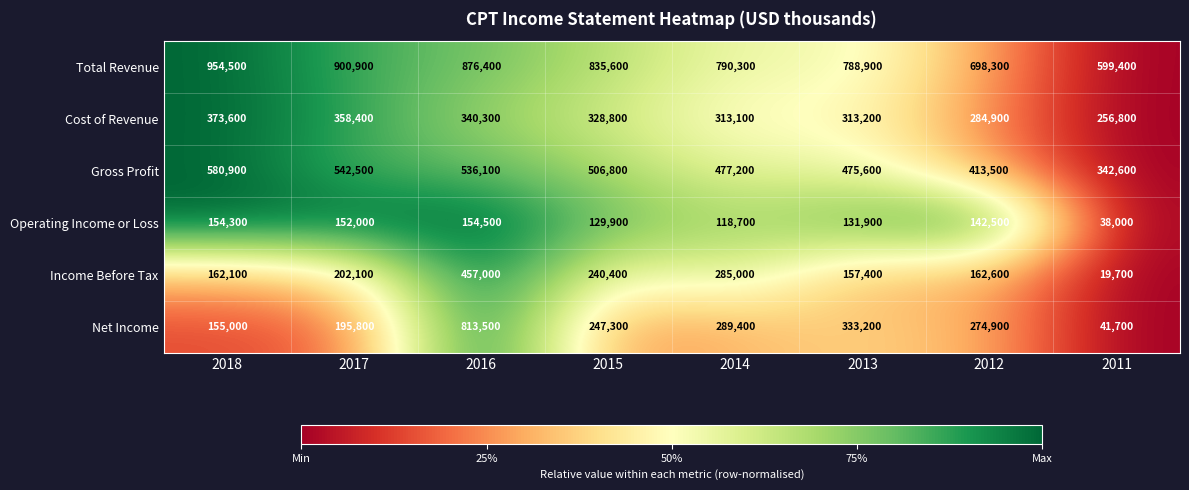

The value of Total Revenue at 2015 is 835600. True or false?

True